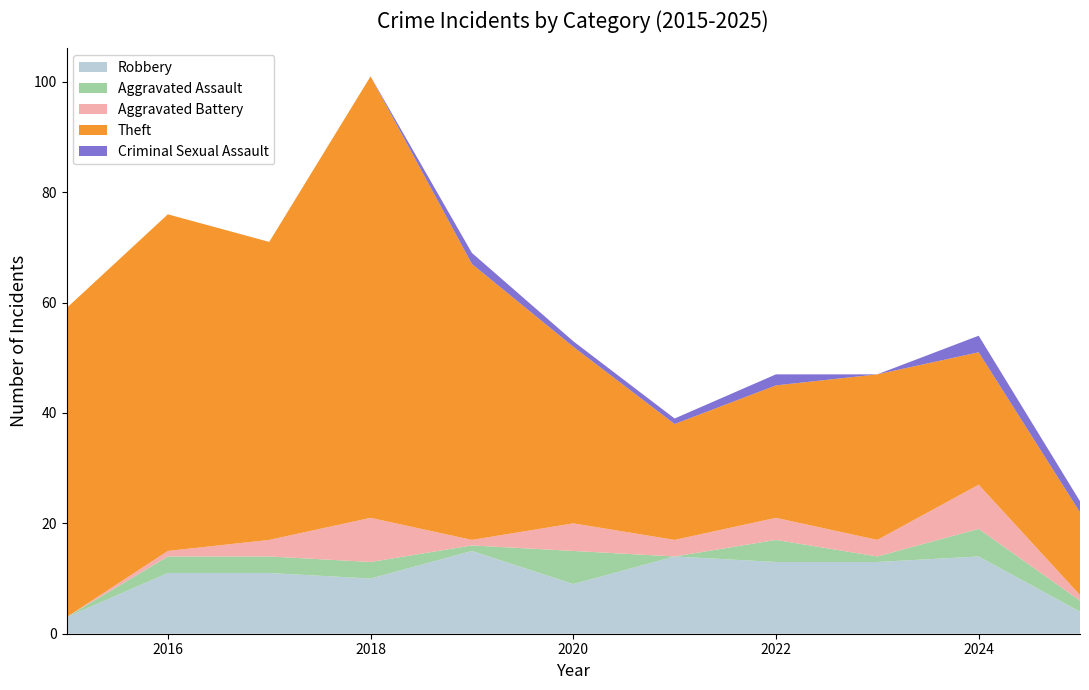

Reading left to right, what are all the values shown in this chart?

Robbery: 2015=3	2016=11	2017=11	2018=10	2019=15	2020=9	2021=14	2022=13	2023=13	2024=14	2025=4
Aggravated Assault: 2015=0	2016=3	2017=3	2018=3	2019=1	2020=6	2021=0	2022=4	2023=1	2024=5	2025=2
Aggravated Battery: 2015=0	2016=1	2017=3	2018=8	2019=1	2020=5	2021=3	2022=4	2023=3	2024=8	2025=1
Theft: 2015=56	2016=61	2017=54	2018=80	2019=50	2020=32	2021=21	2022=24	2023=30	2024=24	2025=15
Criminal Sexual Assault: 2015=0	2016=0	2017=0	2018=0	2019=2	2020=1	2021=1	2022=2	2023=0	2024=3	2025=2